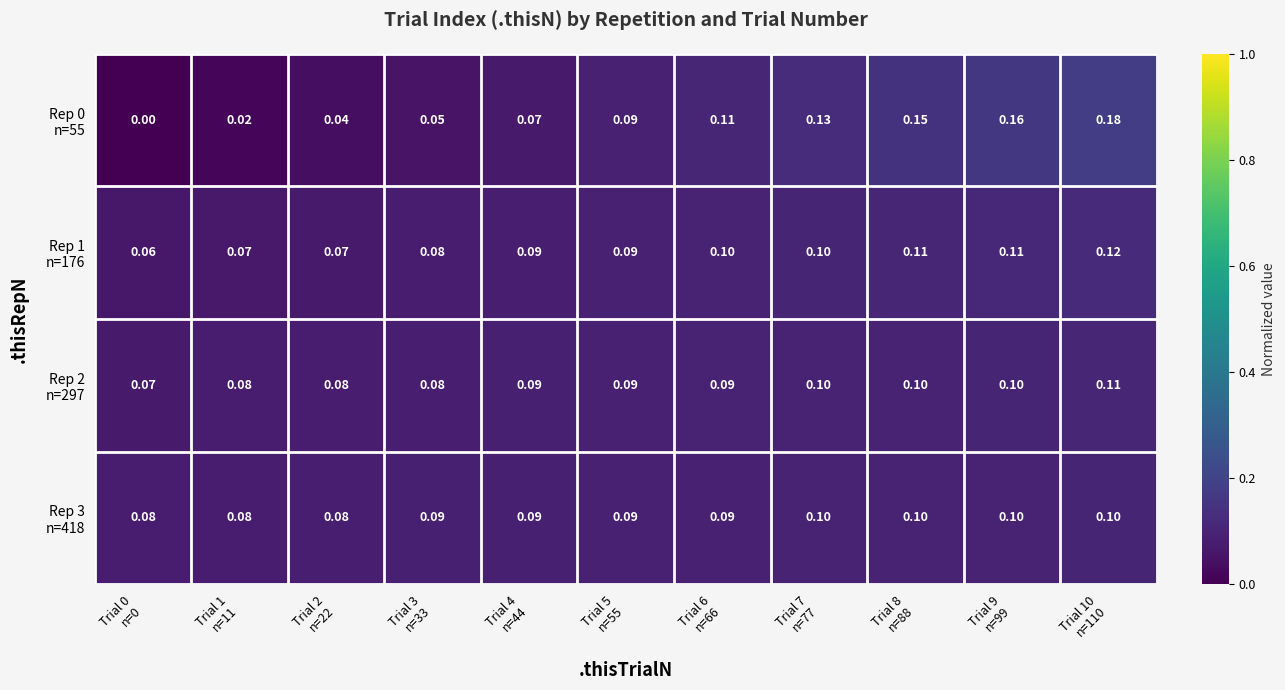

At how many categories does at least one series exceed 0?

11